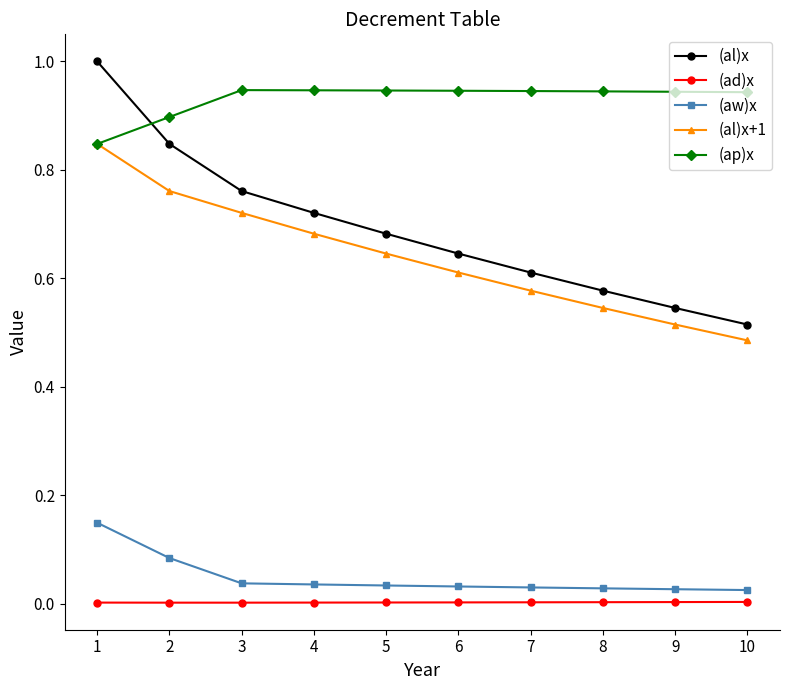

True or false: (ad)x and (ap)x cross at least once.

False